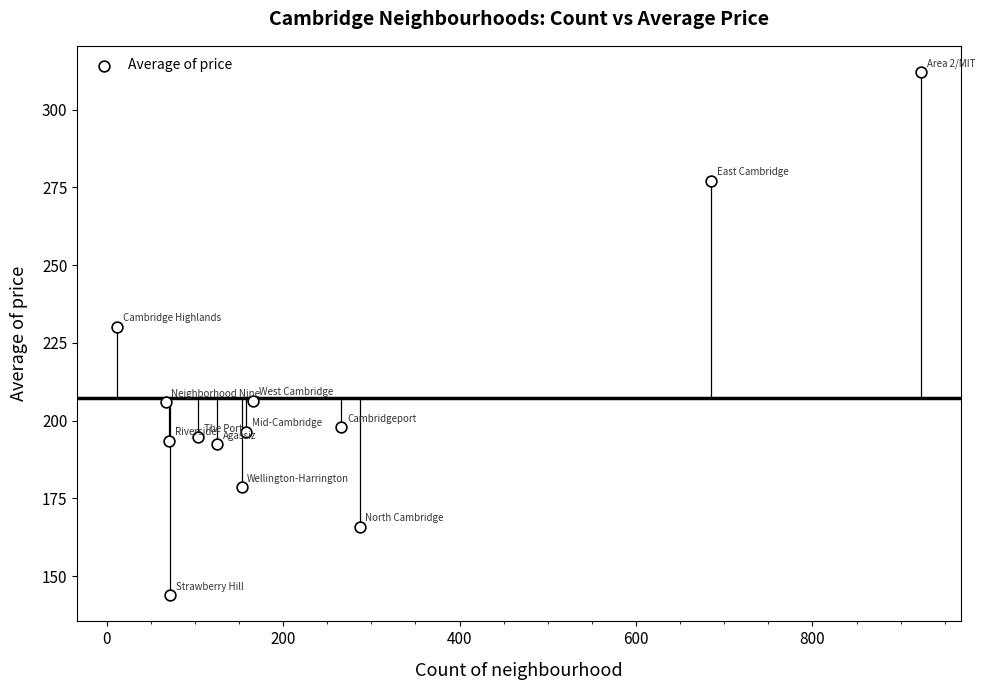

What is the range of X values (max minus min)?

911.0